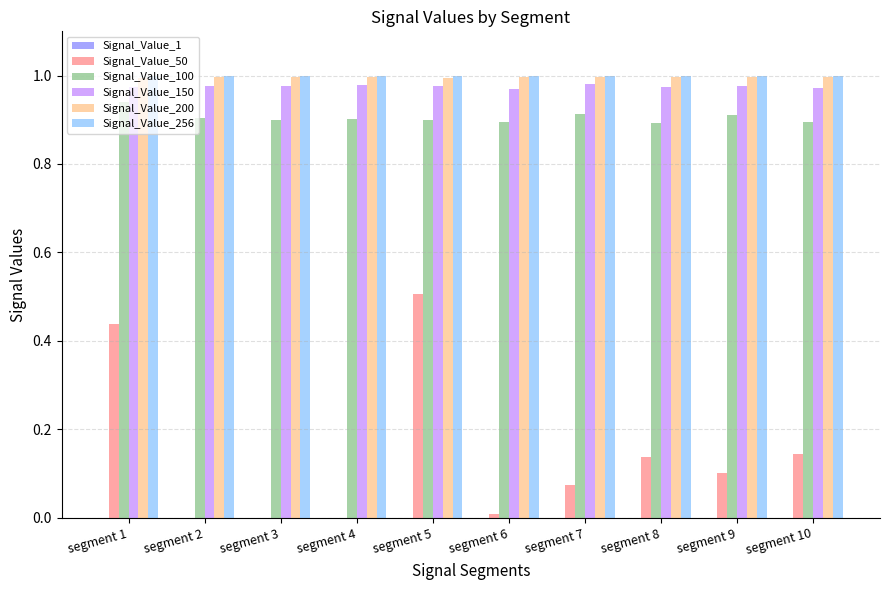

True or false: Signal_Value_256 has a value of 1.0 at segment 3.

True